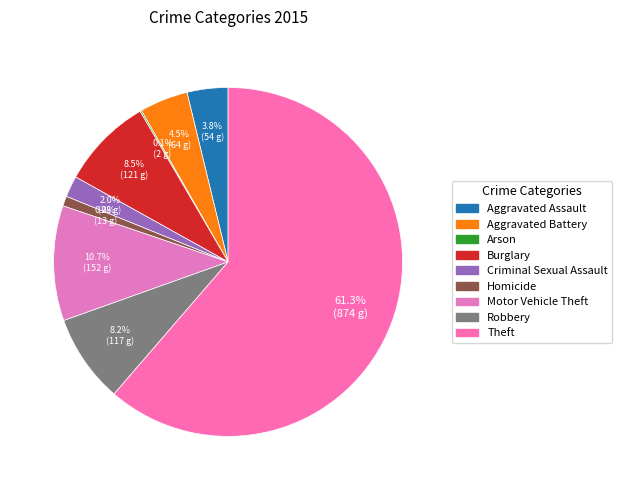

Does any single category account for the majority?

Yes